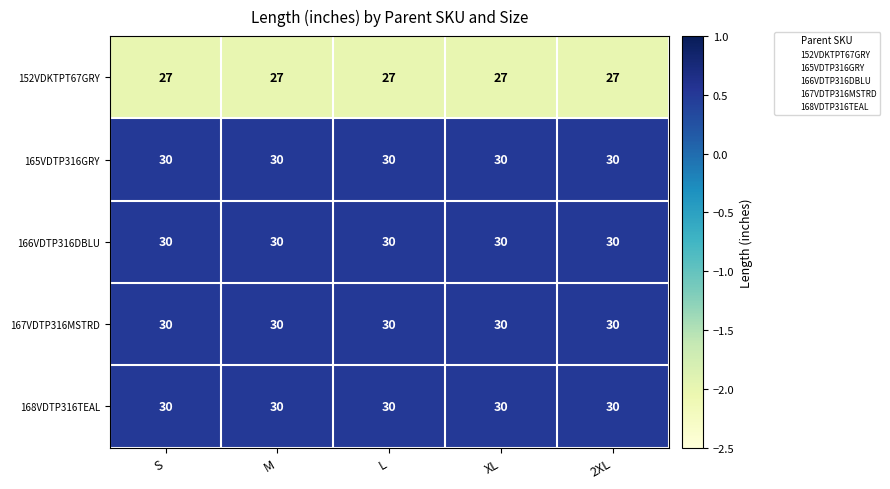

What is the maximum value shown in the chart?

30